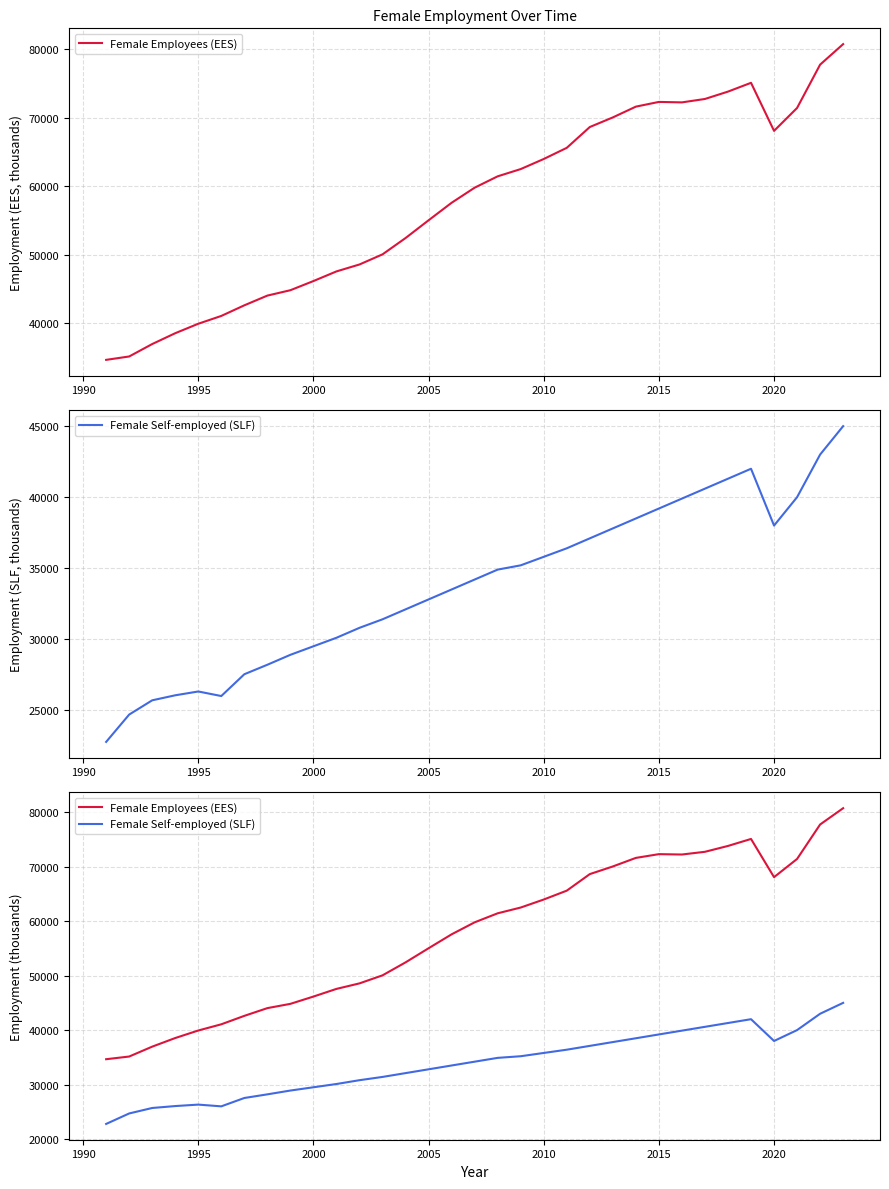

Which series has the widest spread of values?

Female Employees (EES)